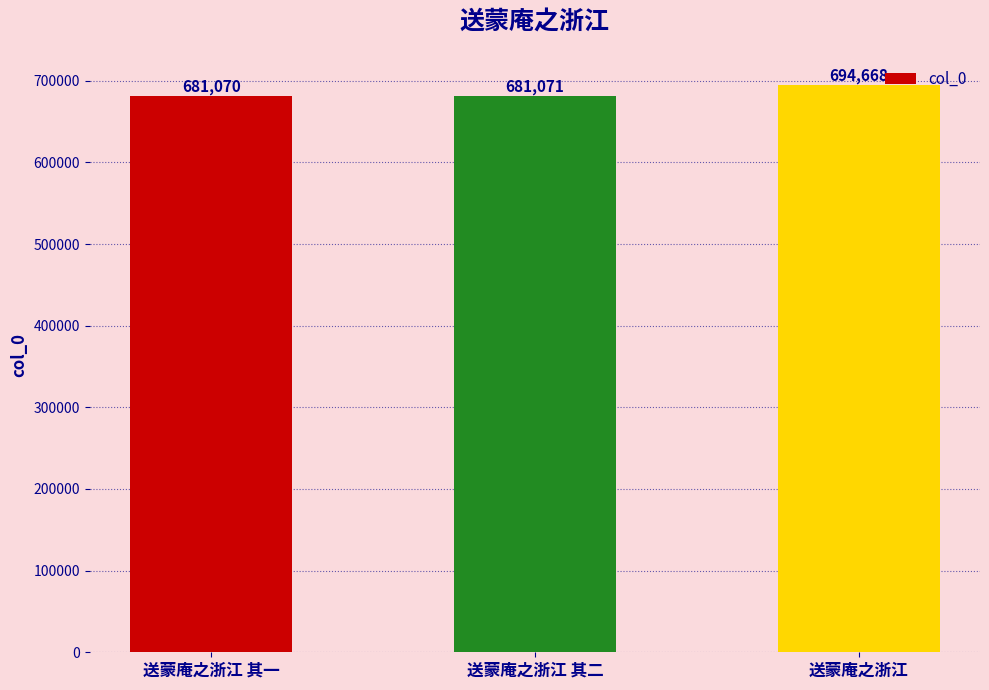

List the labels in order of value, largest first.

送蒙庵之浙江, 送蒙庵之浙江 其二, 送蒙庵之浙江 其一